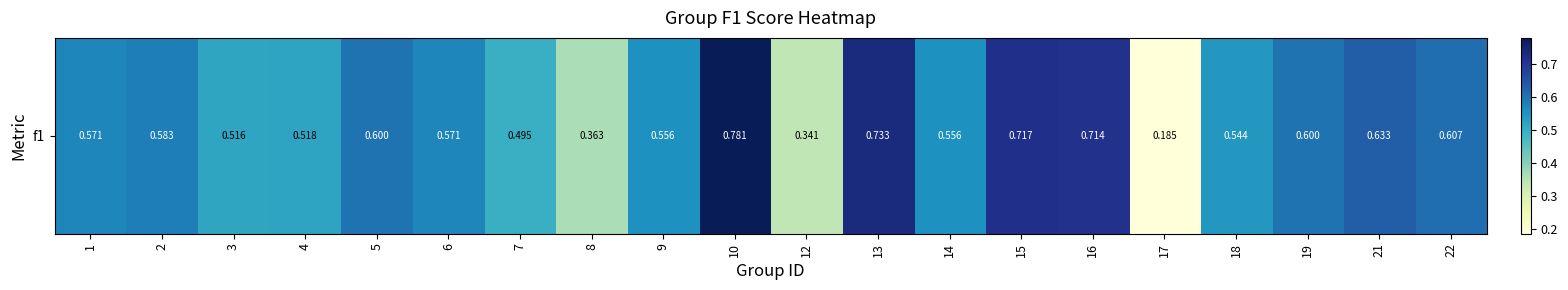

At which category does the chart reach its peak across all series?

10